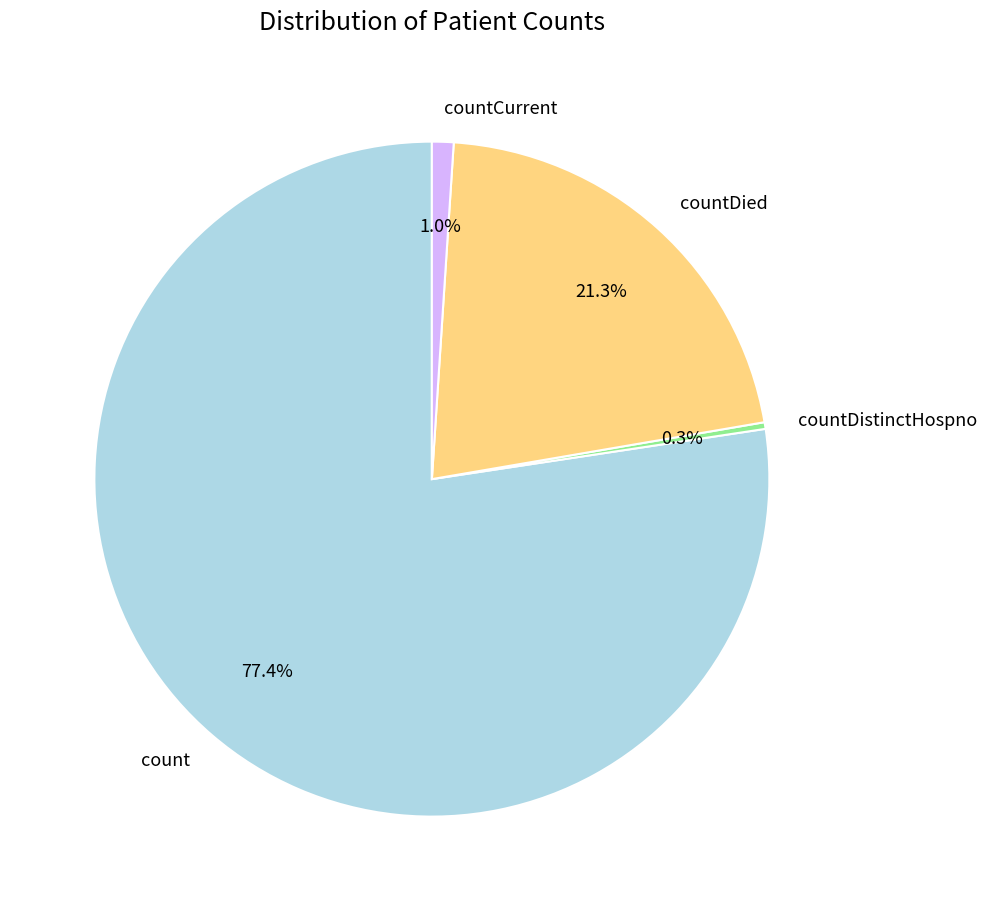

To the nearest percent, what is the average slice percentage?

25%